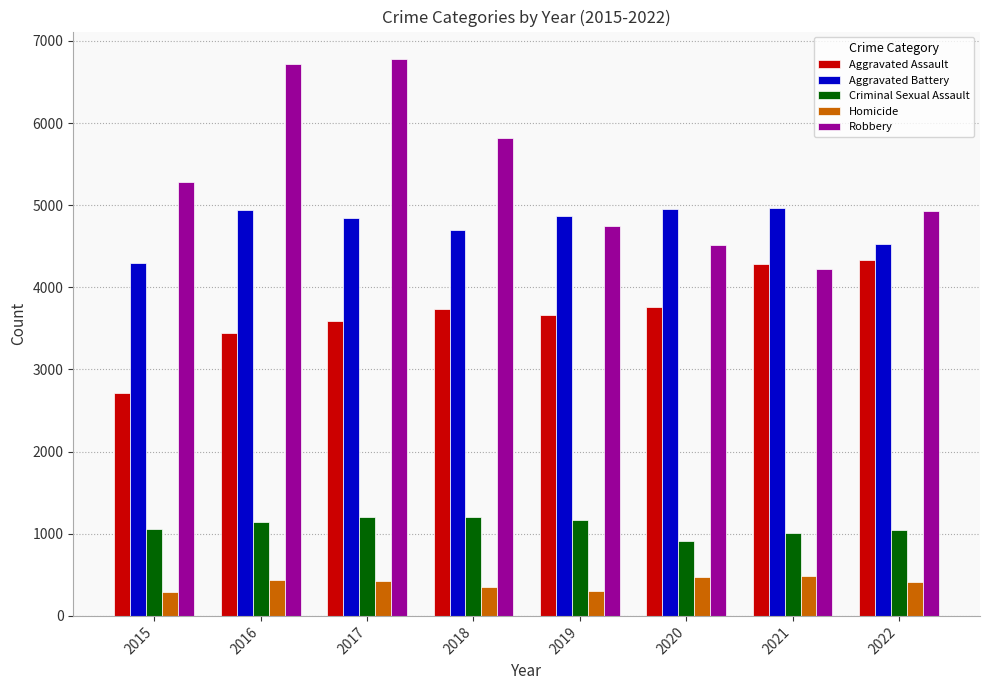

What is the sum of all Aggravated Battery values?

38103